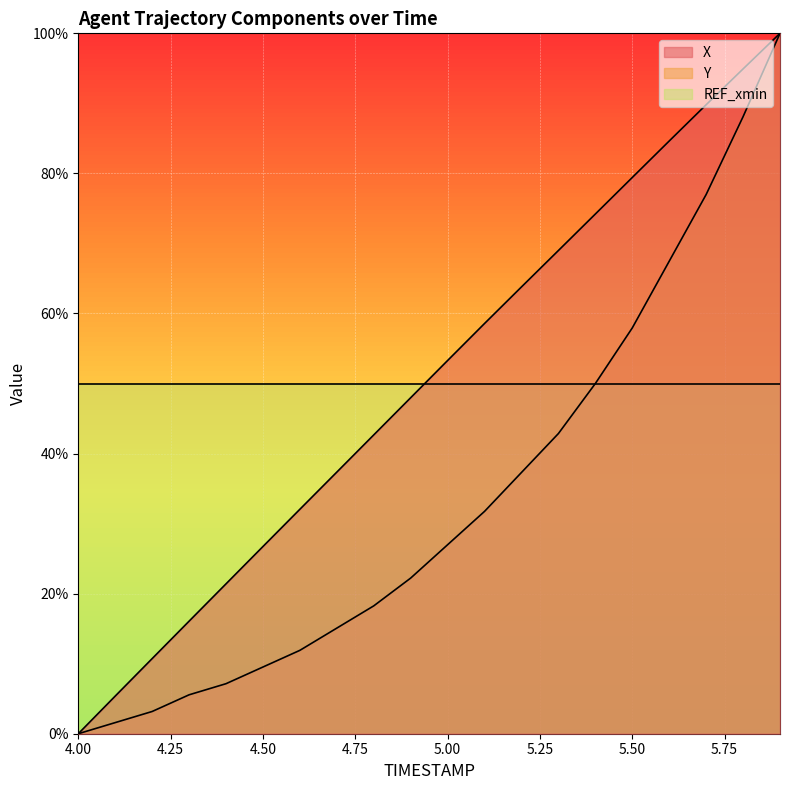

What is the difference between the highest and lowest values at 5.50?

29.4